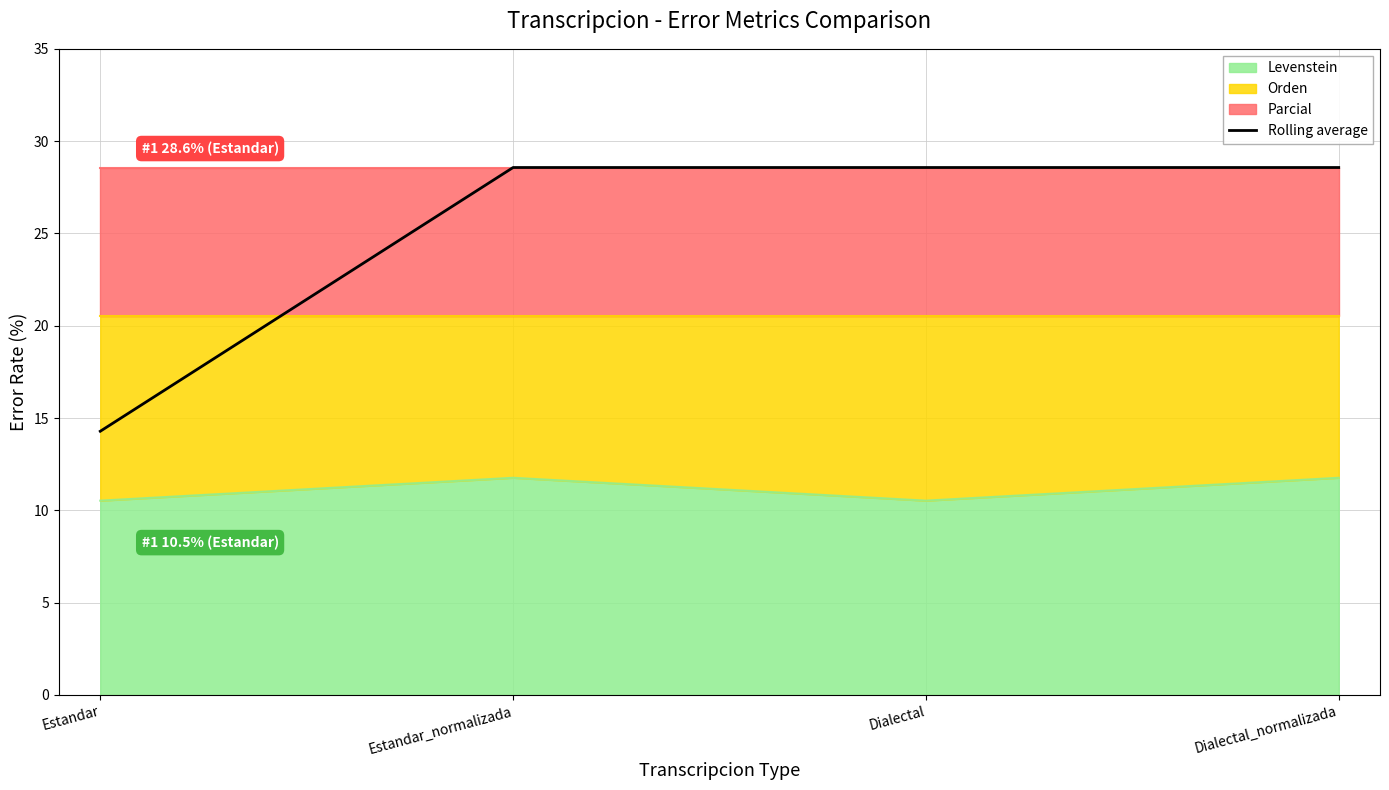

Reading left to right, what are all the values shown in this chart?

Estandar=14.3	Estandar_normalizada=28.6	Dialectal=28.6	Dialectal_normalizada=28.6